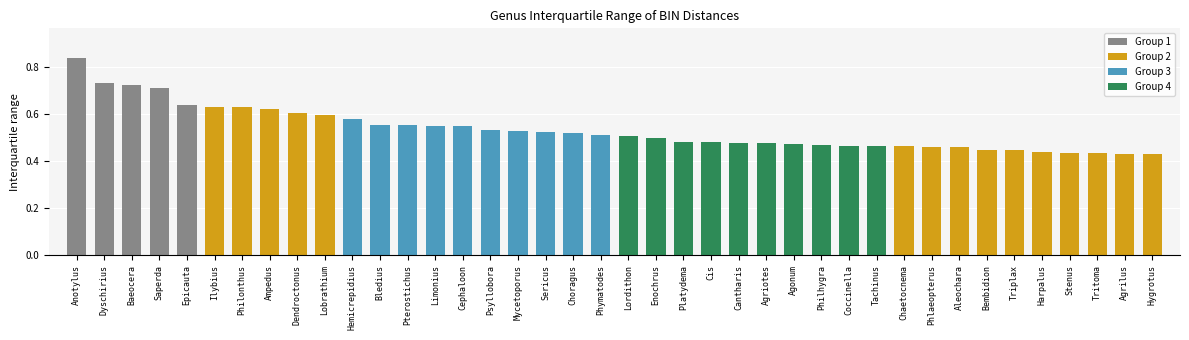

What is the label of the 22nd bar from the right?

Choragus